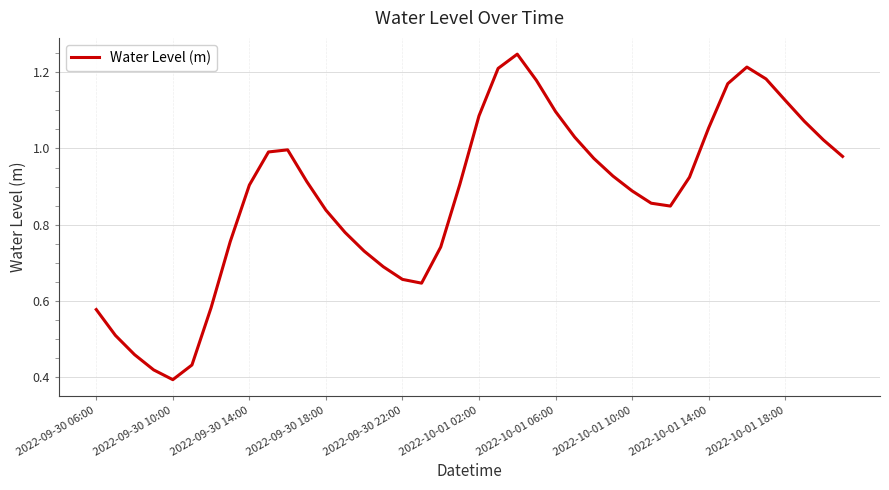

At which category does the chart reach its minimum across all series?

2022-09-30 10:00